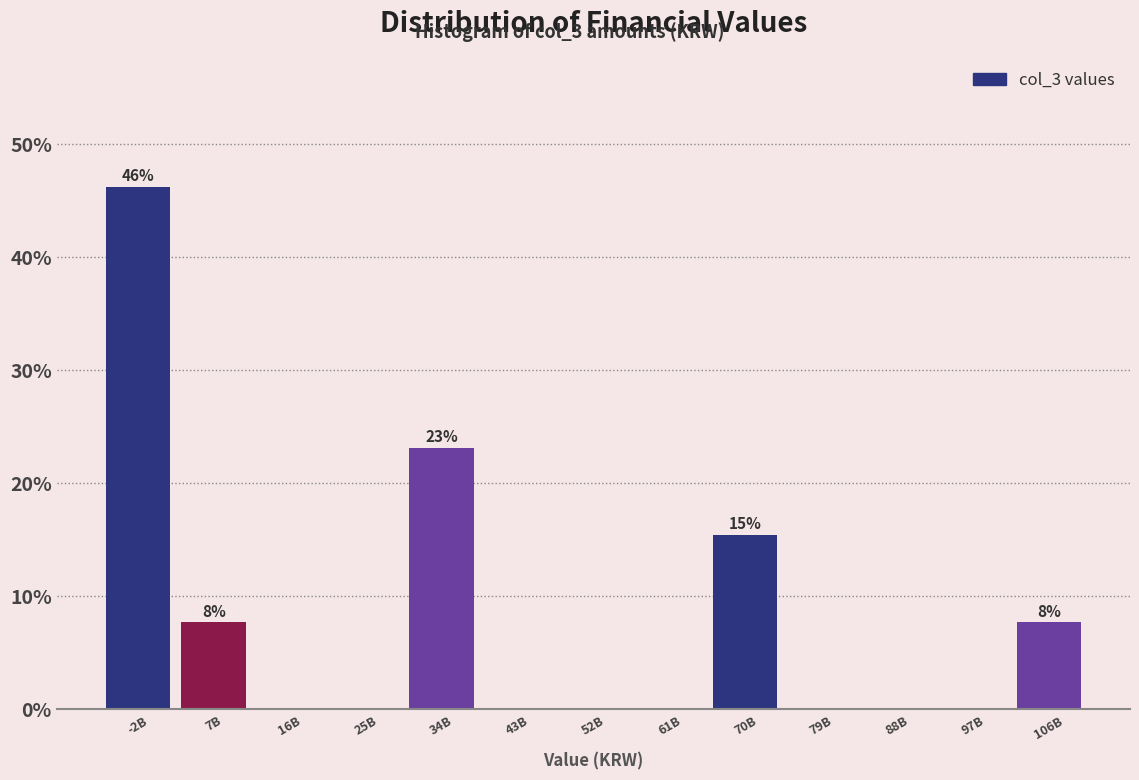

Reading right to left, what are all the values shown in this chart?

106B=7.7	97B=0.0	88B=0.0	79B=0.0	70B=15.4	61B=0.0	52B=0.0	43B=0.0	34B=23.1	25B=0.0	16B=0.0	7B=7.7	-2B=46.2